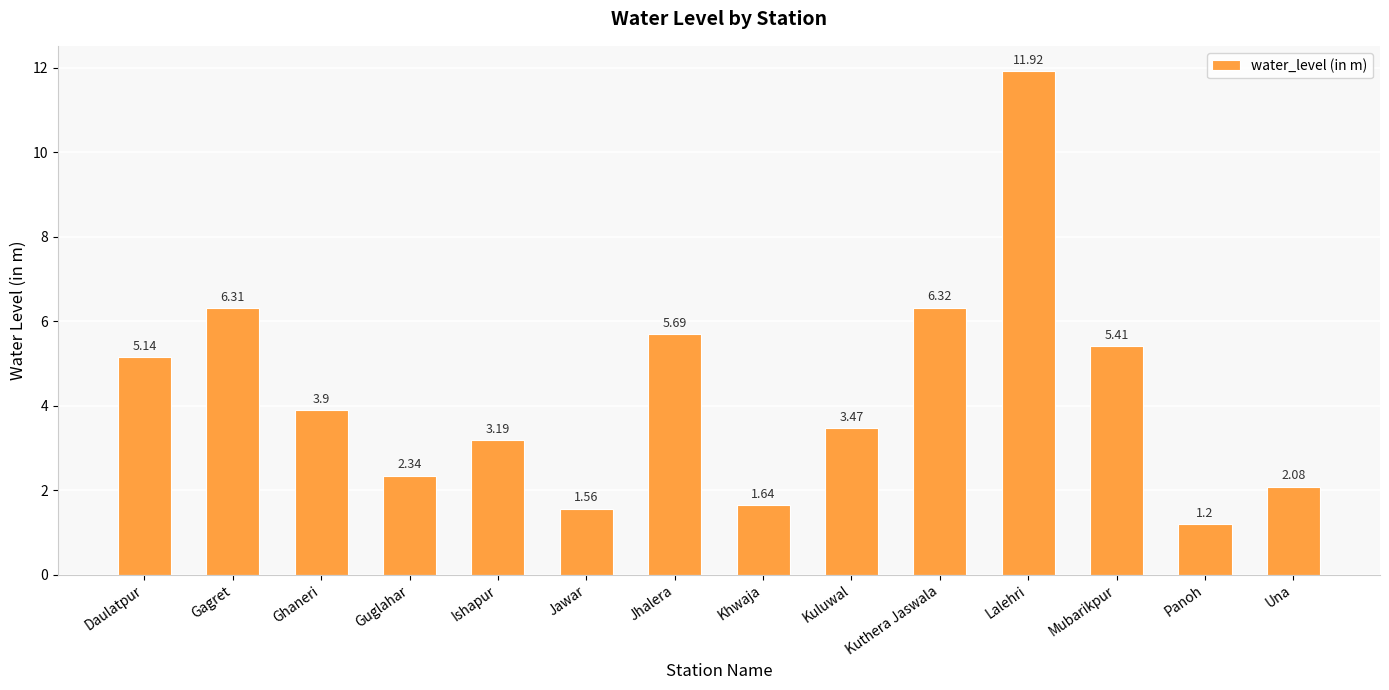

What is the label of the 6th bar from the left?

Jawar